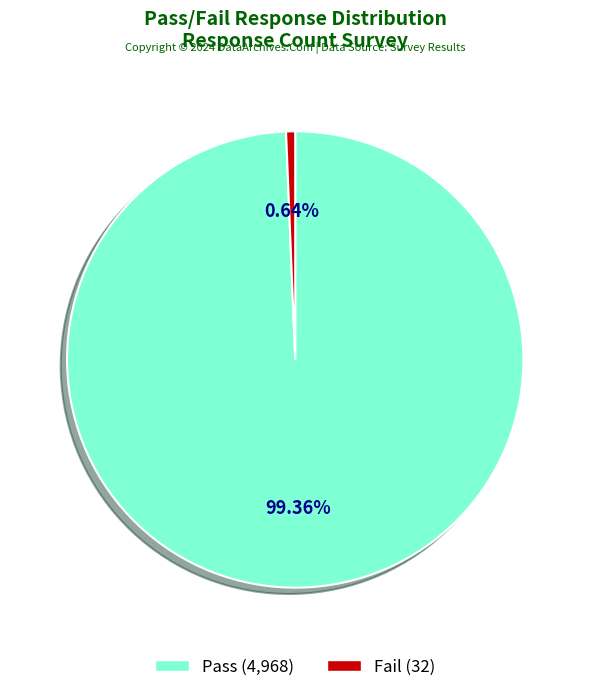

How many segments does this pie chart have?

2